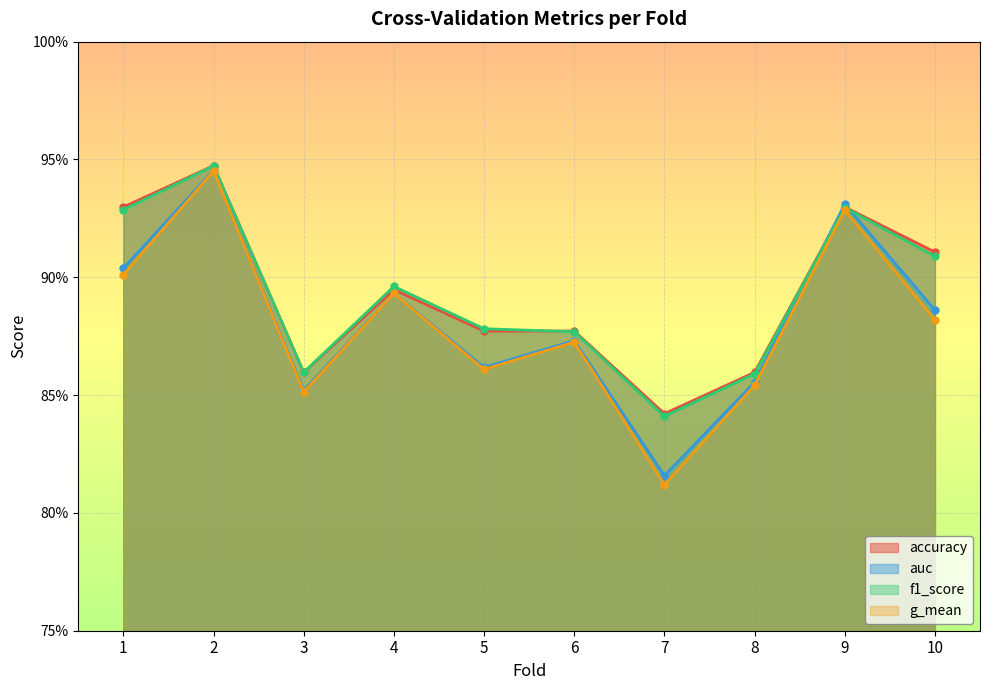

Reading left to right, list all the values displayed in this chart.

accuracy: 1=0.9	2=0.9	3=0.9	4=0.9	5=0.9	6=0.9	7=0.8	8=0.9	9=0.9	10=0.9
auc: 1=0.9	2=0.9	3=0.9	4=0.9	5=0.9	6=0.9	7=0.8	8=0.9	9=0.9	10=0.9
f1_score: 1=0.9	2=0.9	3=0.9	4=0.9	5=0.9	6=0.9	7=0.8	8=0.9	9=0.9	10=0.9
g_mean: 1=0.9	2=0.9	3=0.9	4=0.9	5=0.9	6=0.9	7=0.8	8=0.9	9=0.9	10=0.9